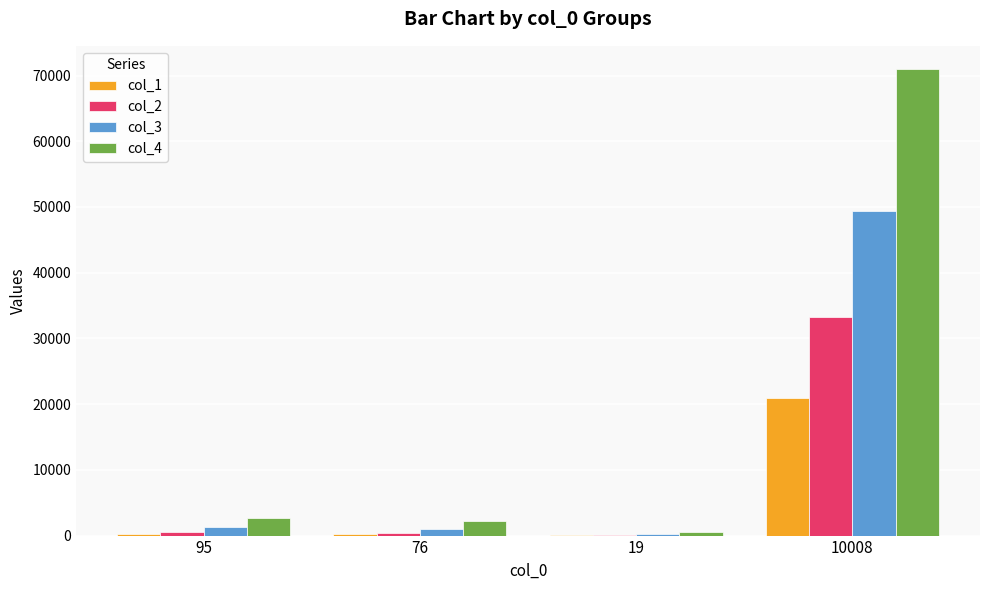

Which series has the widest spread of values?

col_4